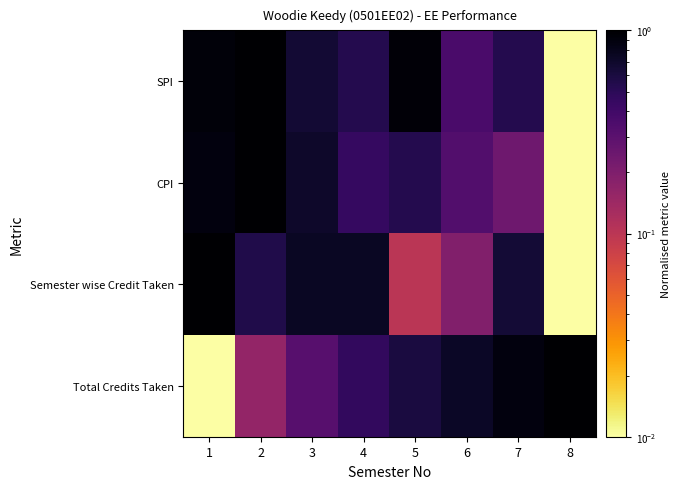

Which series has the largest total across all categories?

SPI